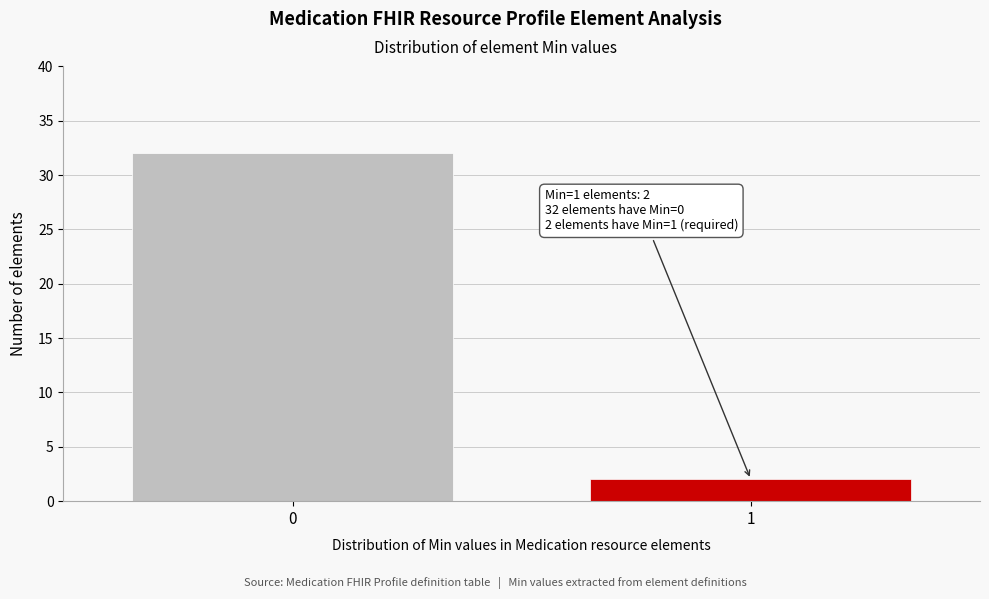

Reading left to right, transcribe all the data shown in this chart.

32	2